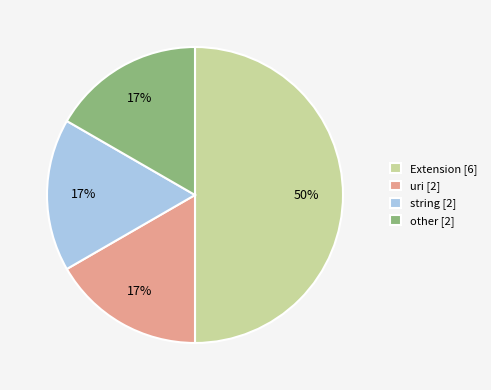

Combined, do uri [2] and Extension [6] account for over 50%?

Yes